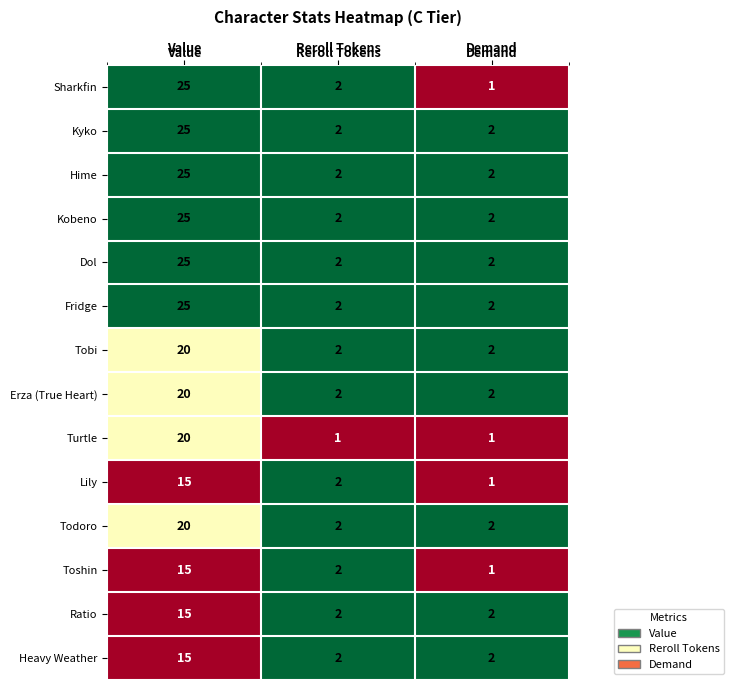

What is the total value across all series at Demand?

24